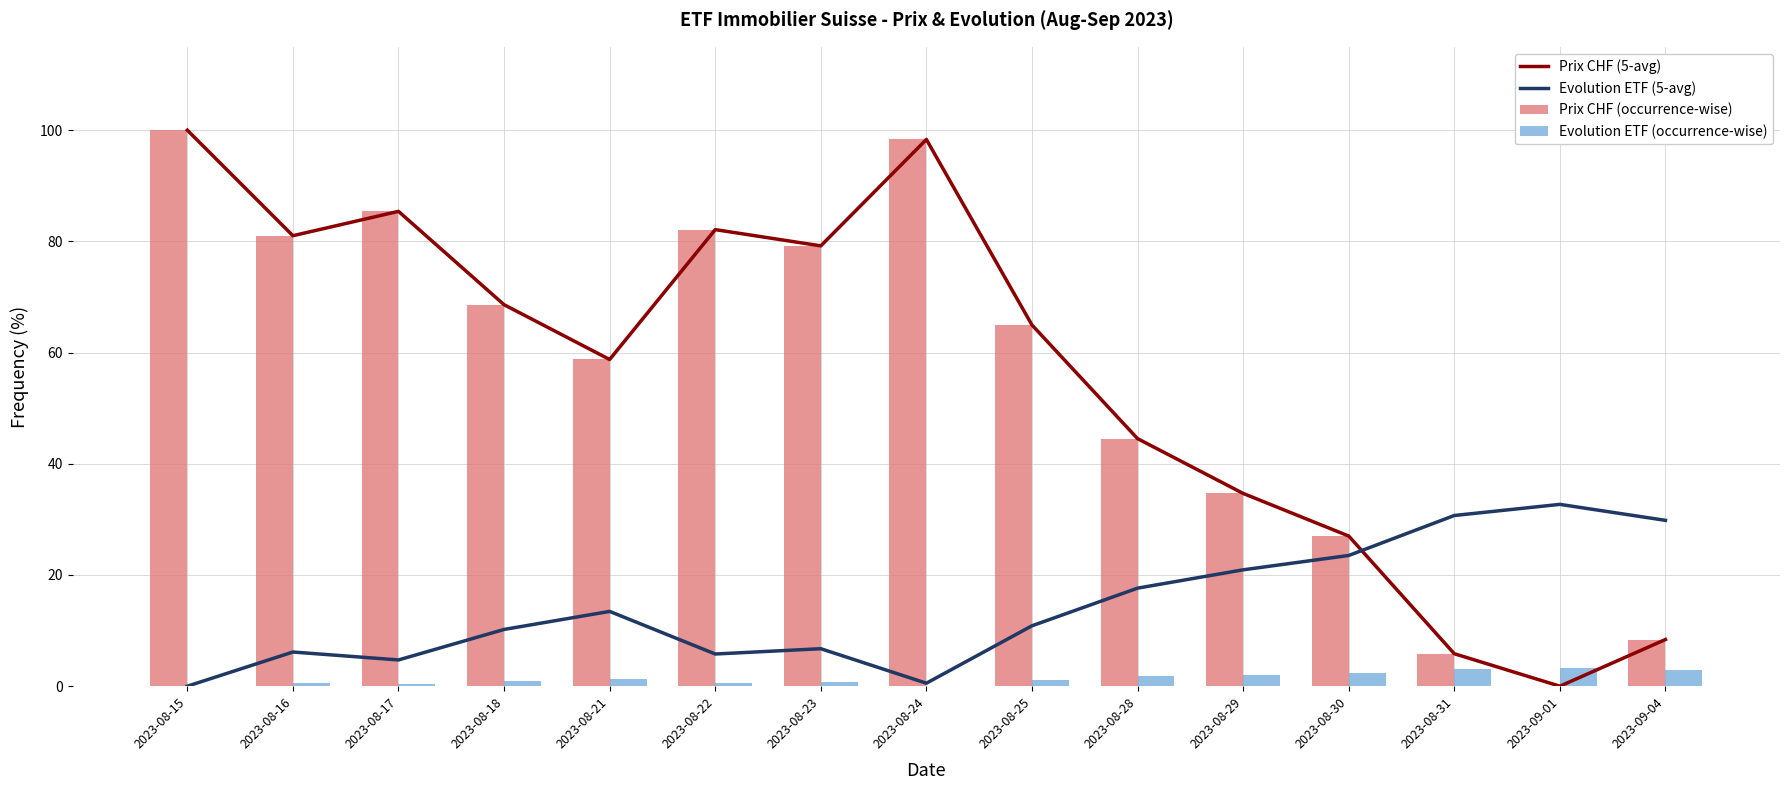

Which category has the lowest value in the Prix CHF (5-avg) series?

2023-09-01